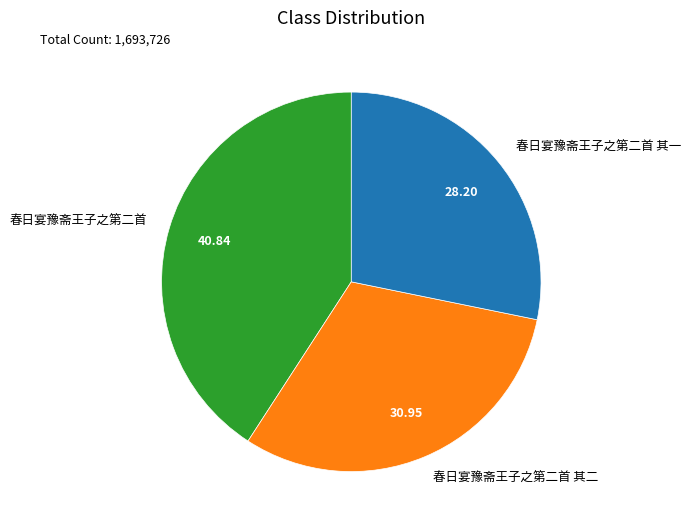

Combined, do 春日宴豫斋王子之第二首 and 春日宴豫斋王子之第二首 其二 account for over 50%?

Yes